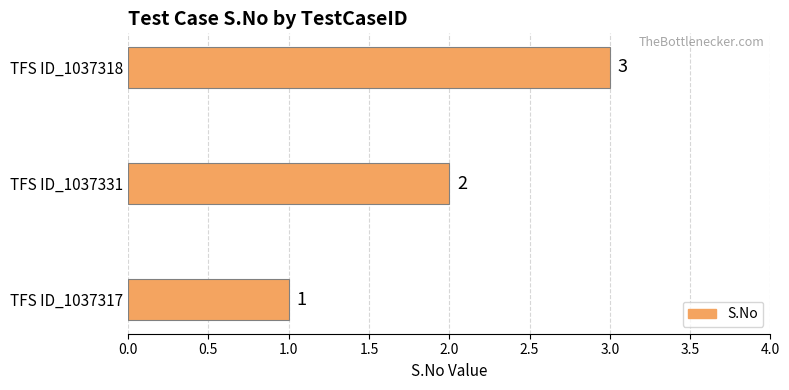

List the labels in order of value, smallest first.

TFS ID_1037317, TFS ID_1037331, TFS ID_1037318